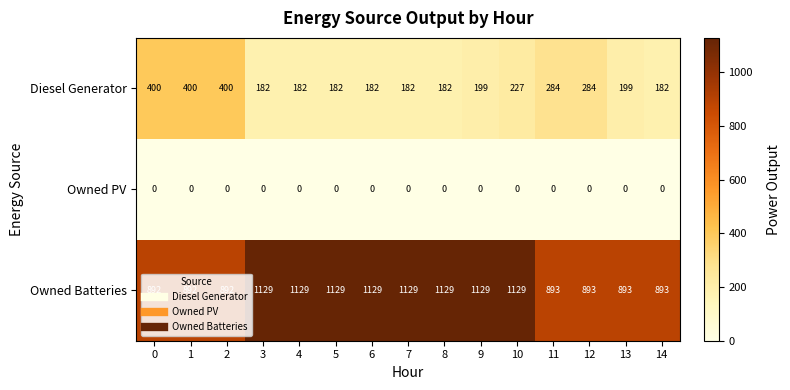

At which category is the sum across all series the highest?

10